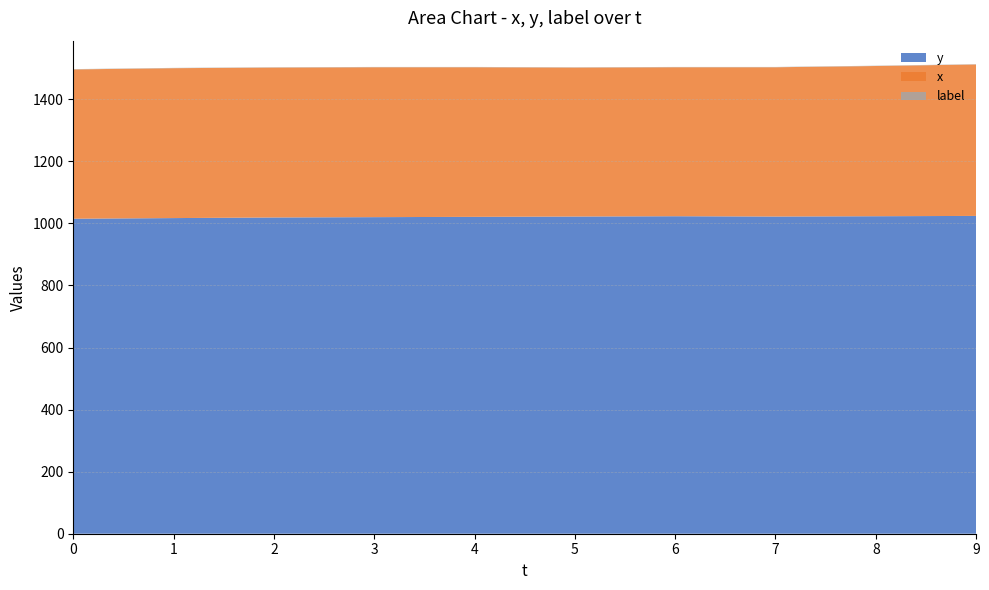

Reading left to right, extract all data points from this chart.

y: 1015	1017	1019	1020	1021	1022	1023	1022	1023	1024
x: 481	483	483	483	482	480	480	481	484	488
label: 1	1	1	1	1	1	1	1	1	1